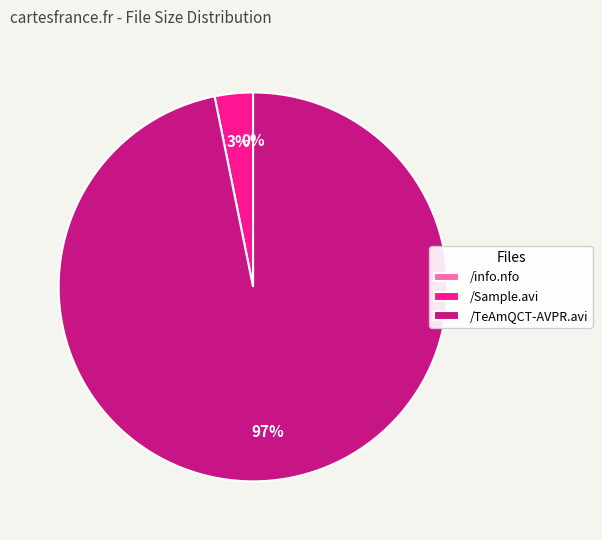

The /TeAmQCT-AVPR.avi slice represents 87% of the pie. True or false?

False